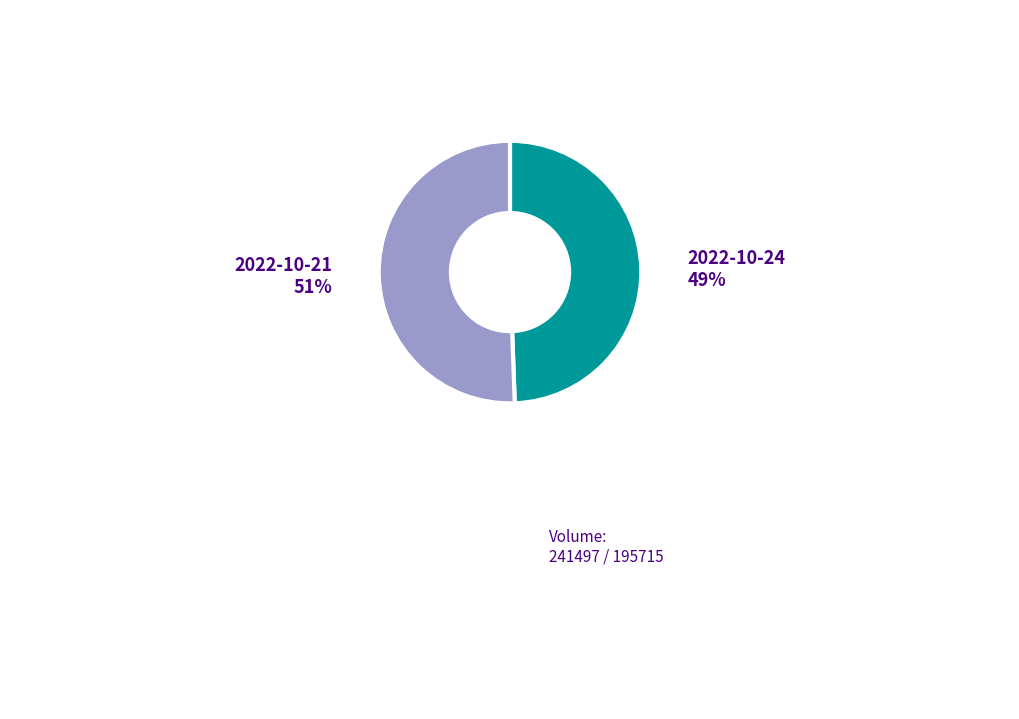

Which category has the smallest portion of the pie?

2022-10-24